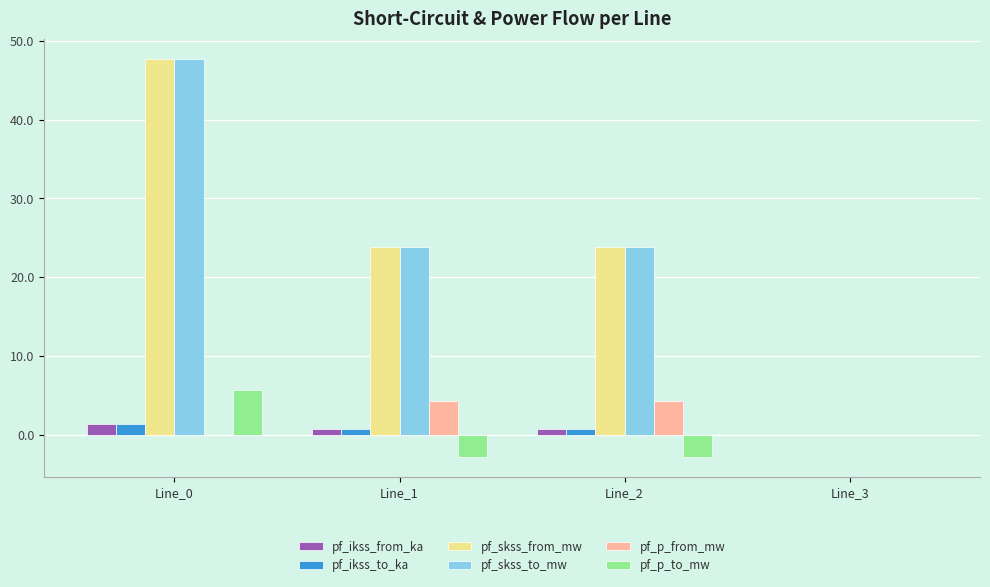

What is the sum of all pf_p_from_mw values?

8.5